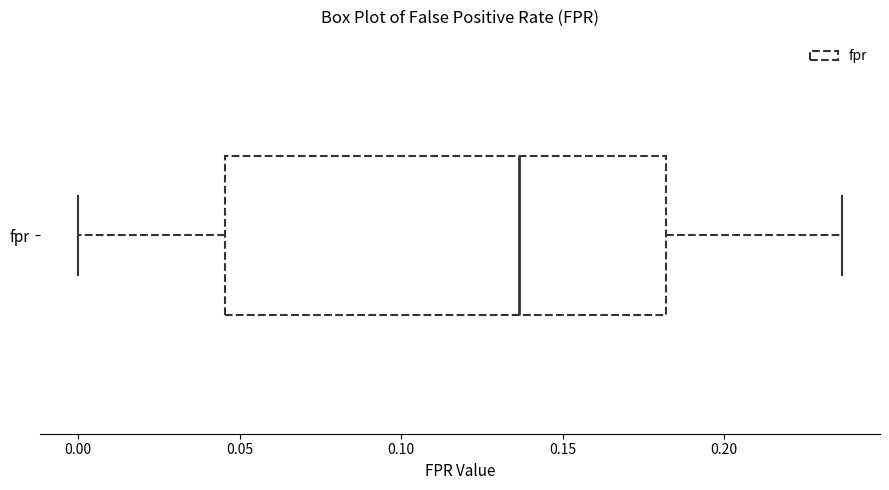

Transcribe this box plot: give where the median line is, the range the box spans, and where the two whiskers end, as read against the x-axis. The values are not printed on the chart, so give them approximately, as read against the axis.

median 0.135, box 0.045 to 0.180, whiskers 0.000 to 0.235